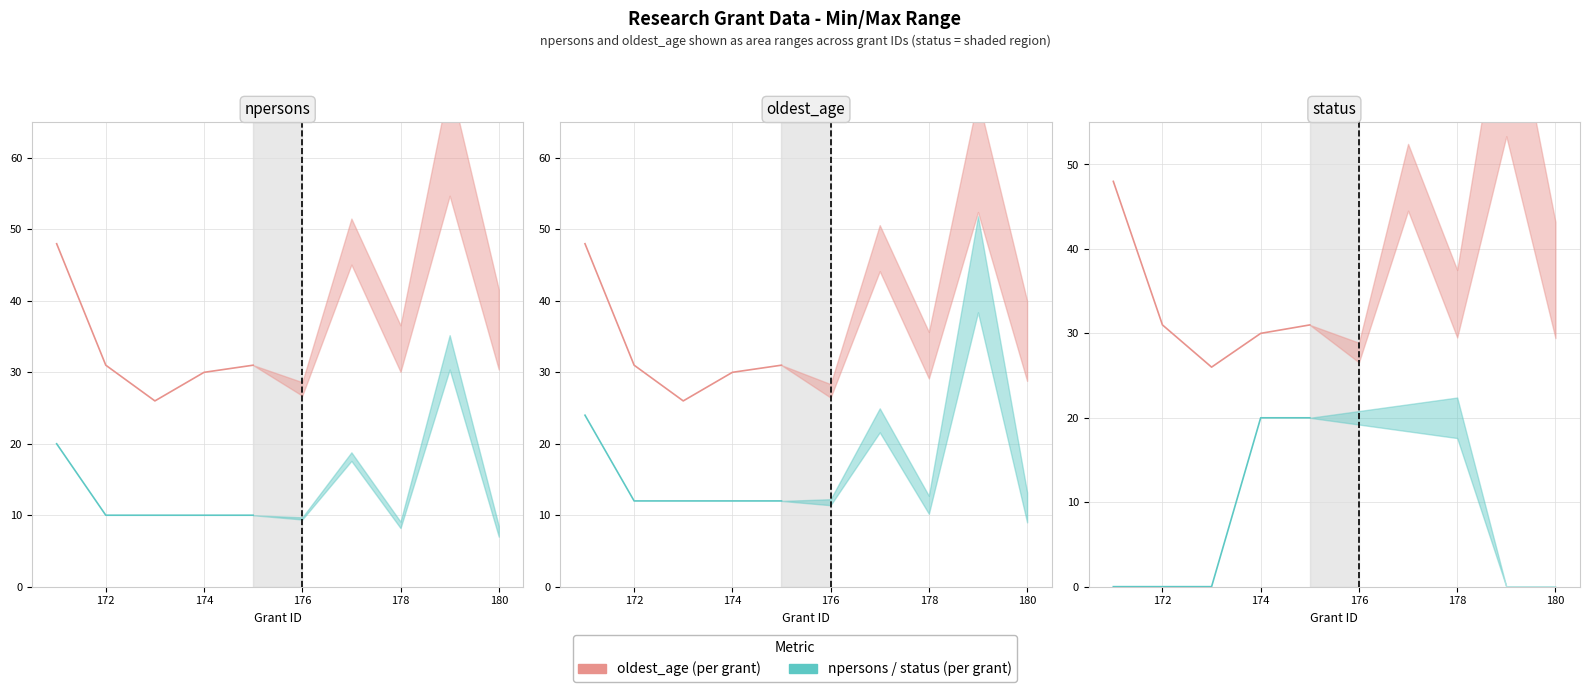

True or false: status ×20 and oldest_age intersect in this chart.

False